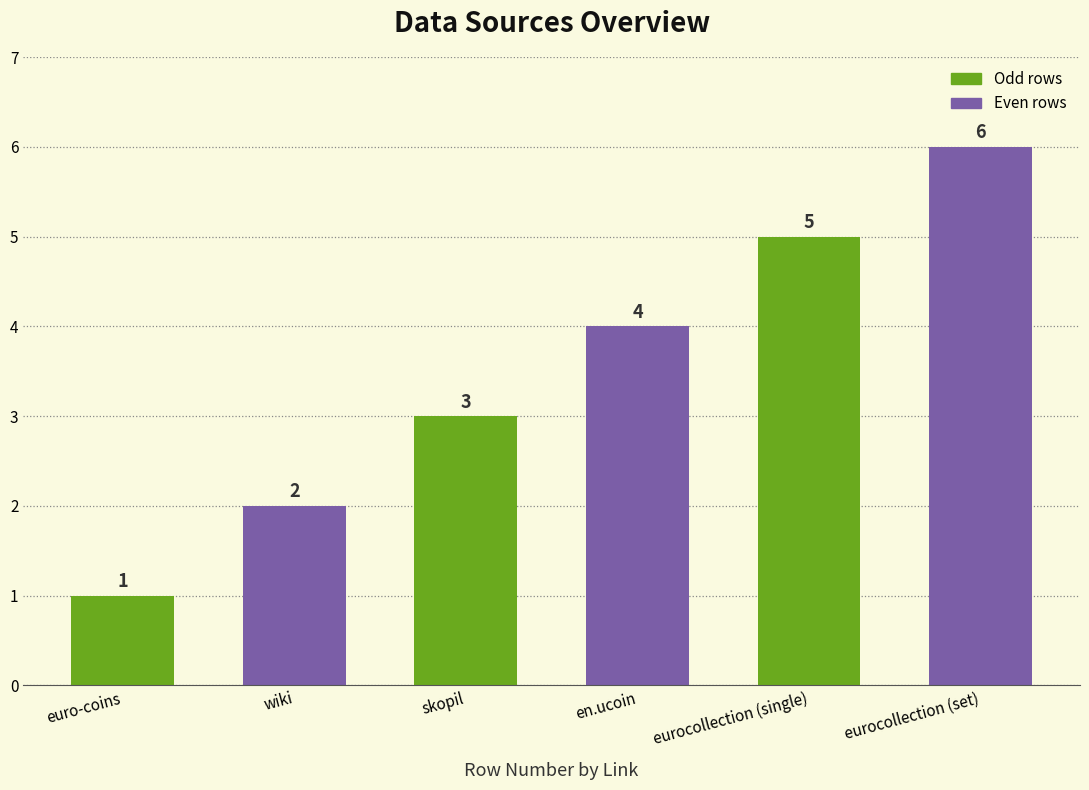

What is the sum of the values at euro-coins and skopil?

4